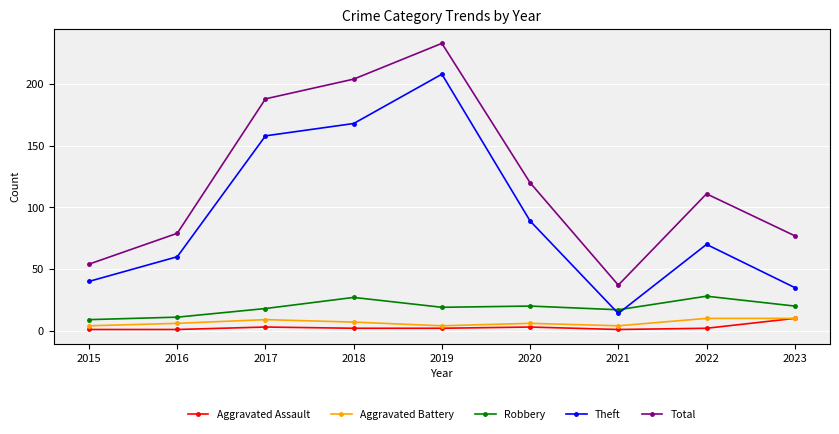

What is the minimum value for Theft?

14